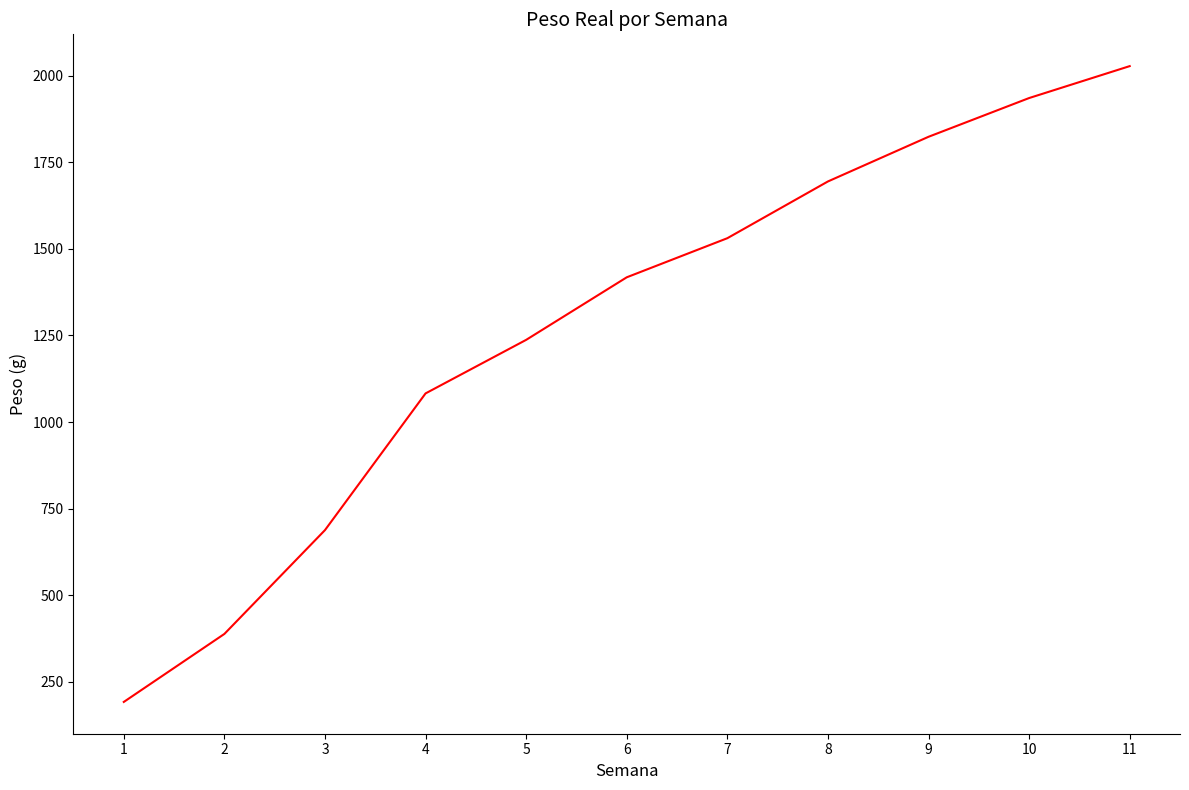

Reading left to right, list all the values displayed in this chart.

1=191.4	2=387.8	3=687.8	4=1082.7	5=1237.4	6=1418.1	7=1531.1	8=1695.0	9=1824.1	10=1936.0	11=2028.2